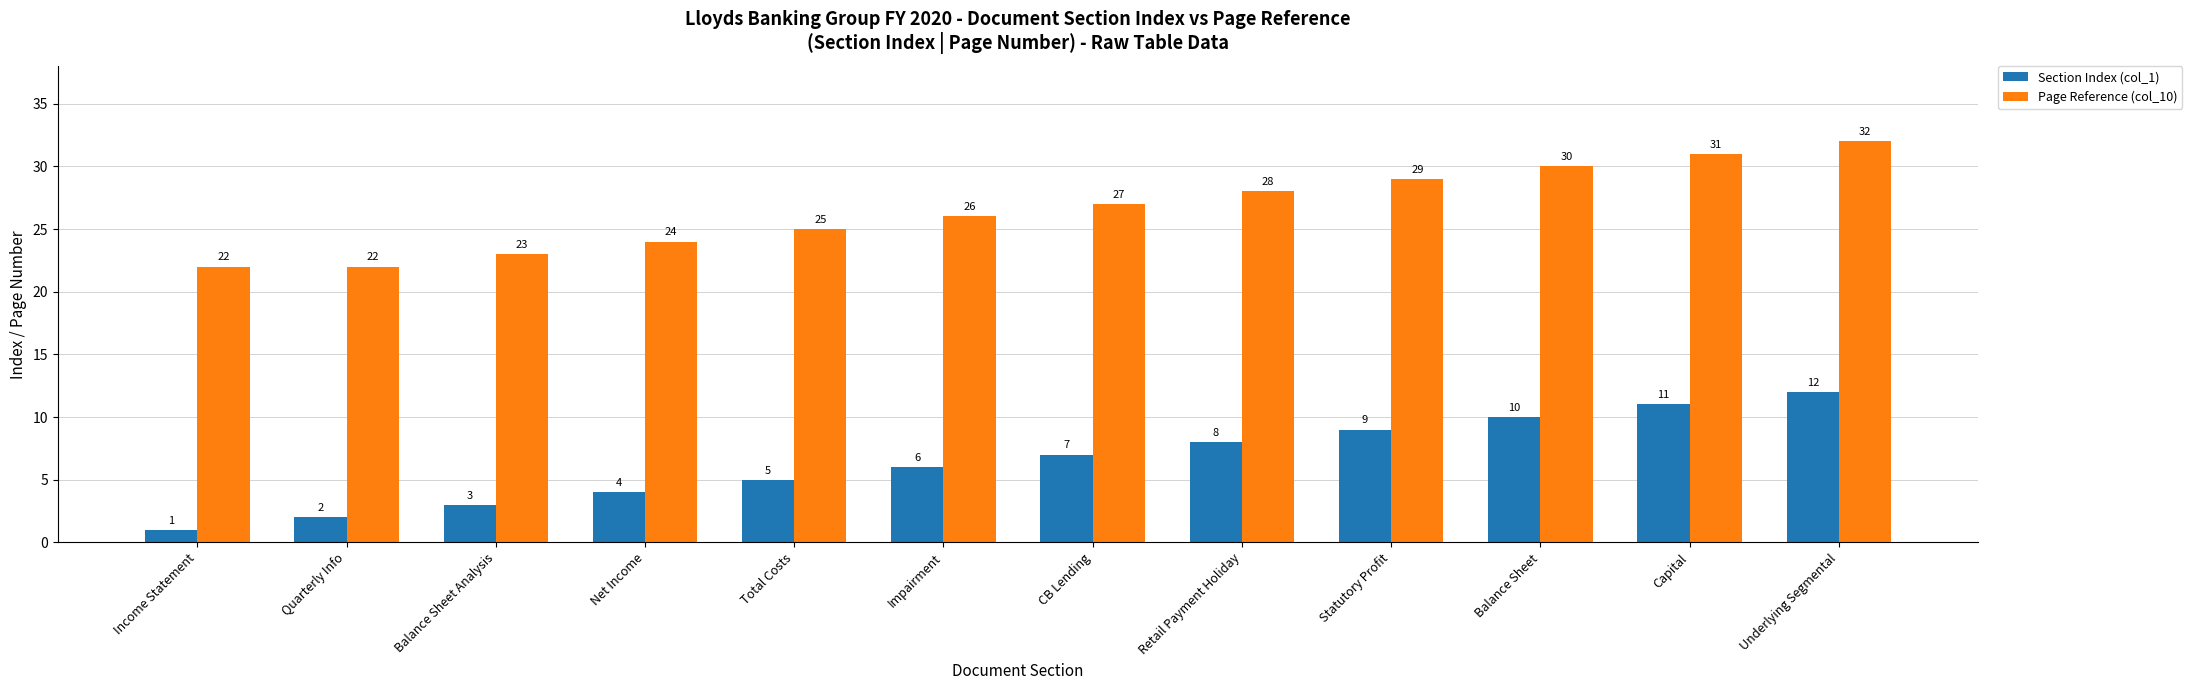

True or false: Page Reference (col_10) has a value of 31 at Net Income.

False